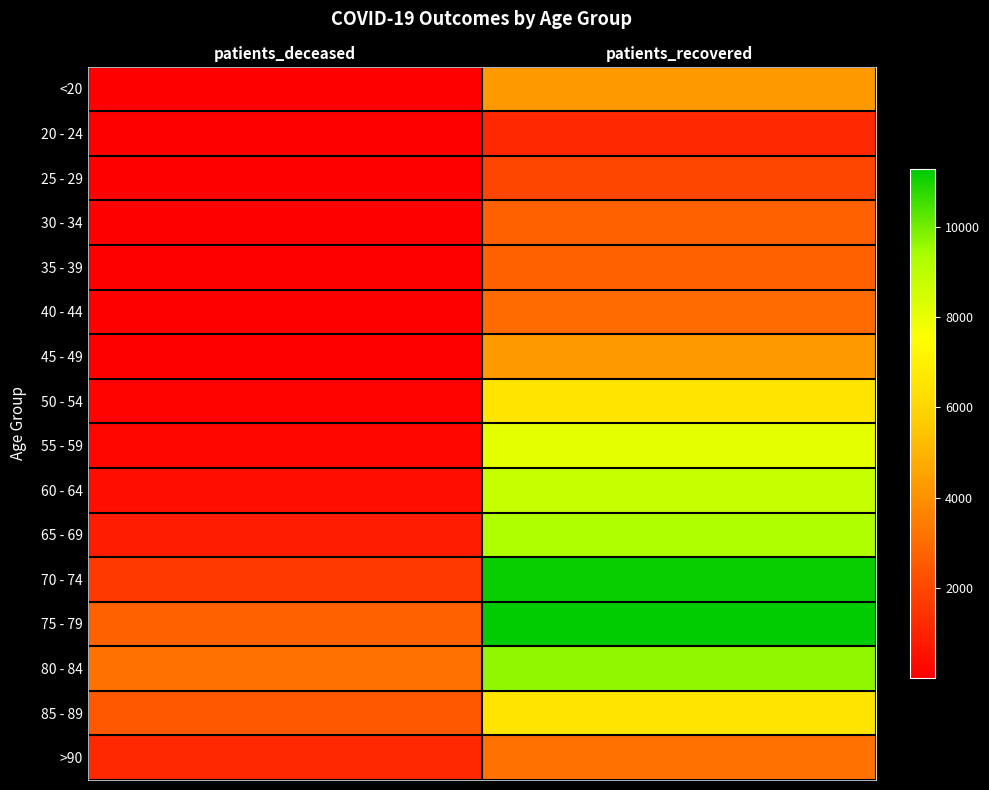

Reading left to right, extract all data points from this chart.

<20: patients_deceased=15	patients_recovered=4267
20 - 24: patients_deceased=4	patients_recovered=1142
25 - 29: patients_deceased=3	patients_recovered=1950
30 - 34: patients_deceased=16	patients_recovered=2655
35 - 39: patients_deceased=17	patients_recovered=2699
40 - 44: patients_deceased=23	patients_recovered=2971
45 - 49: patients_deceased=46	patients_recovered=4267
50 - 54: patients_deceased=120	patients_recovered=6564
55 - 59: patients_deceased=211	patients_recovered=8093
60 - 64: patients_deceased=410	patients_recovered=8762
65 - 69: patients_deceased=811	patients_recovered=9226
70 - 74: patients_deceased=1625	patients_recovered=11160
75 - 79: patients_deceased=2728	patients_recovered=11292
80 - 84: patients_deceased=3156	patients_recovered=9676
85 - 89: patients_deceased=2445	patients_recovered=6563
>90: patients_deceased=1149	patients_recovered=3151